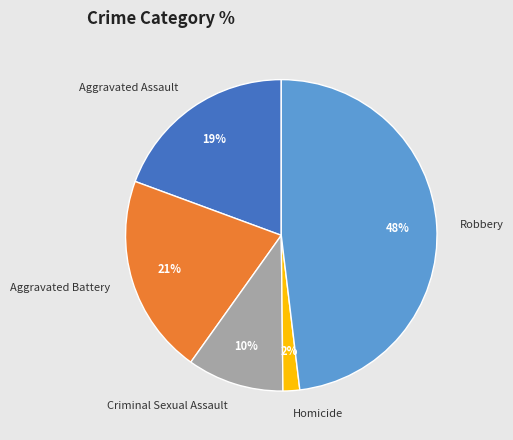

Rank the categories by value from lowest to highest.

Homicide, Criminal Sexual Assault, Aggravated Assault, Aggravated Battery, Robbery